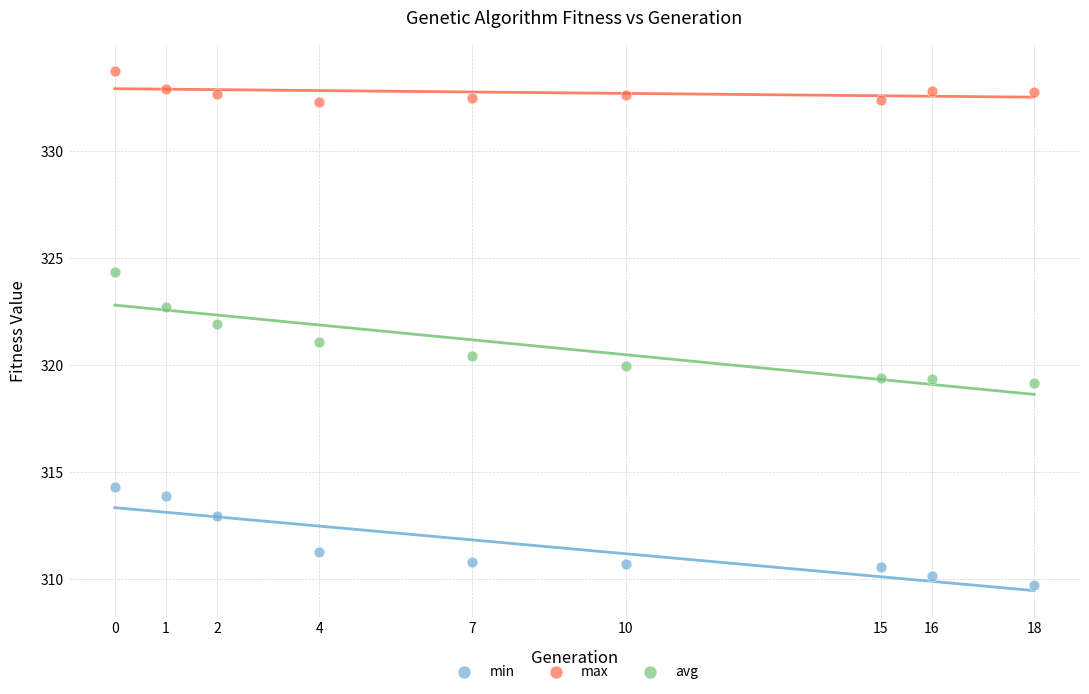

Which series contains the highest Y value?

max